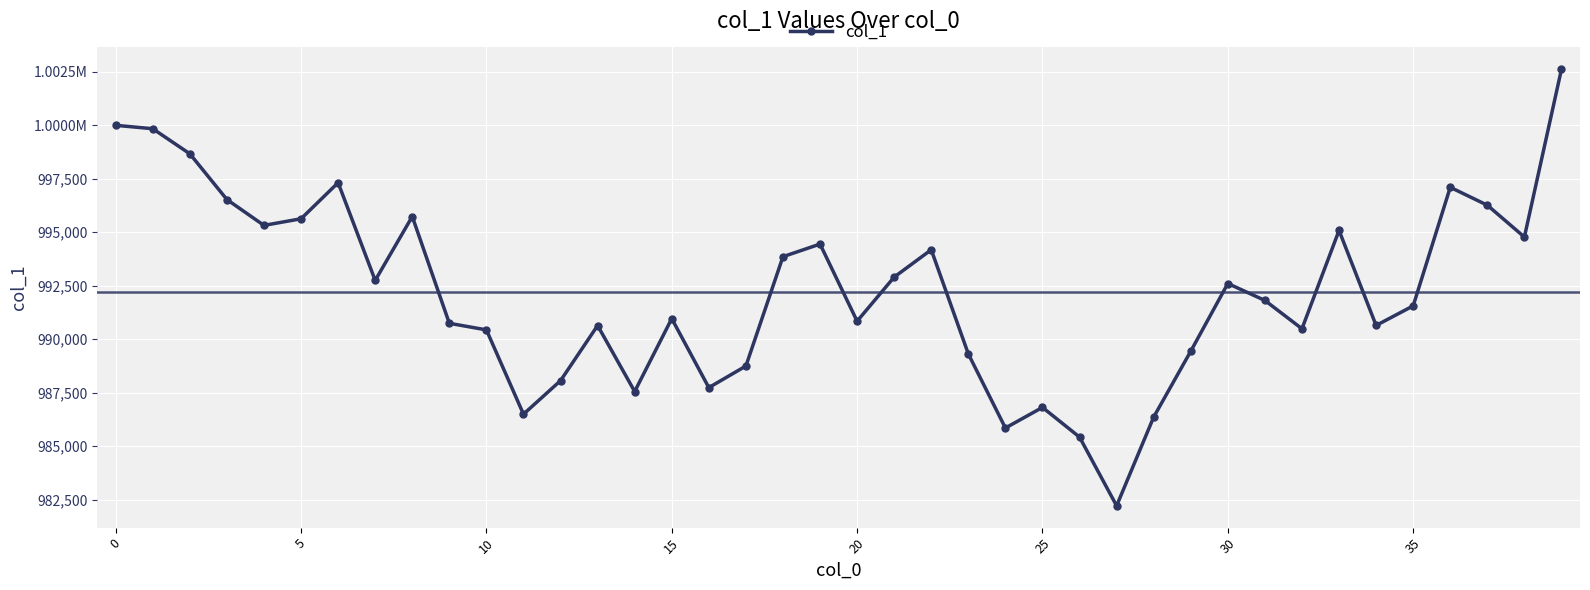

Is this an area chart (filled region under the line)?

No